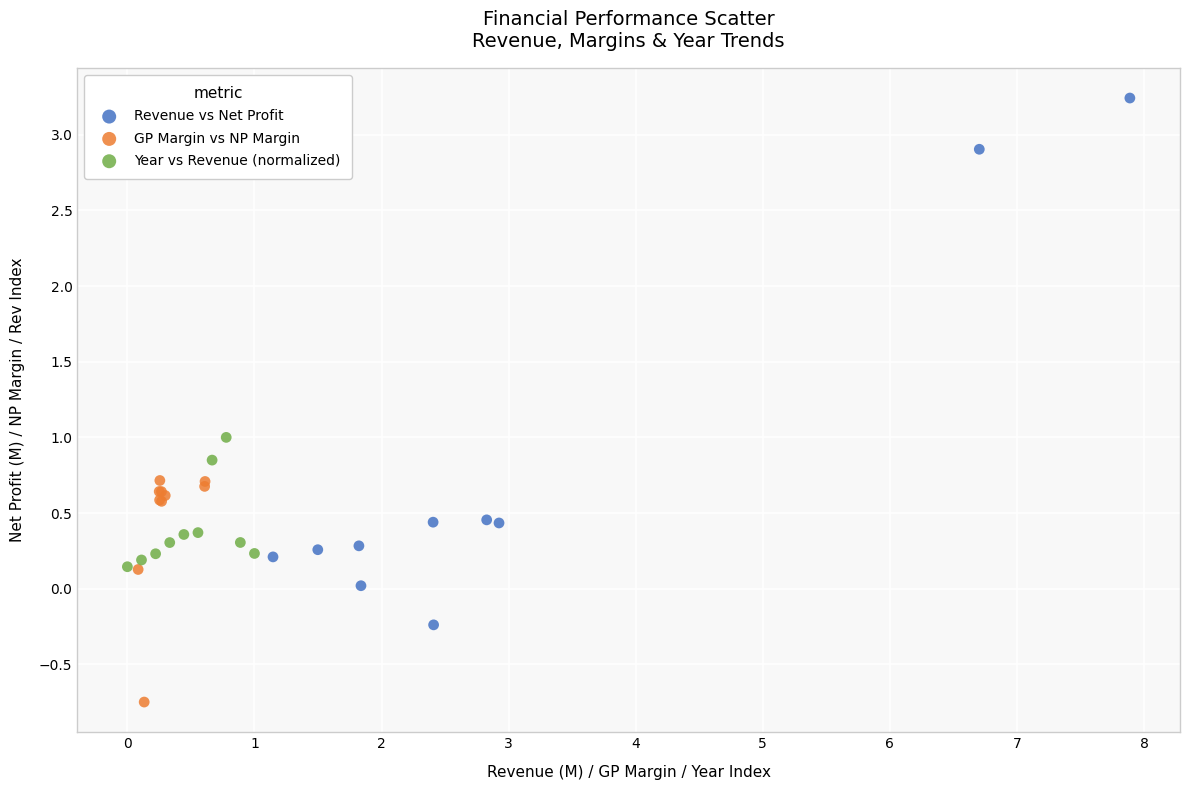

Which series contains the highest Y value?

Revenue vs Net Profit